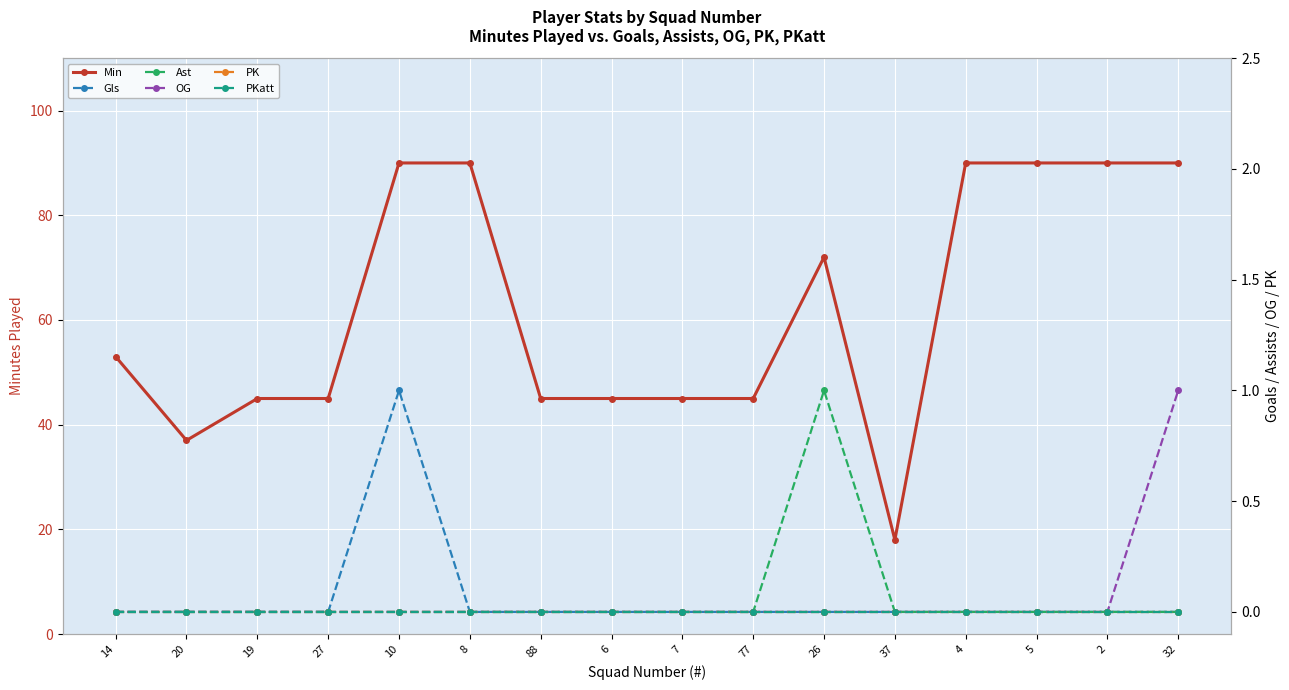

At 10, list the series in order from largest to smallest.

Min, Gls, Ast, OG, PK, PKatt